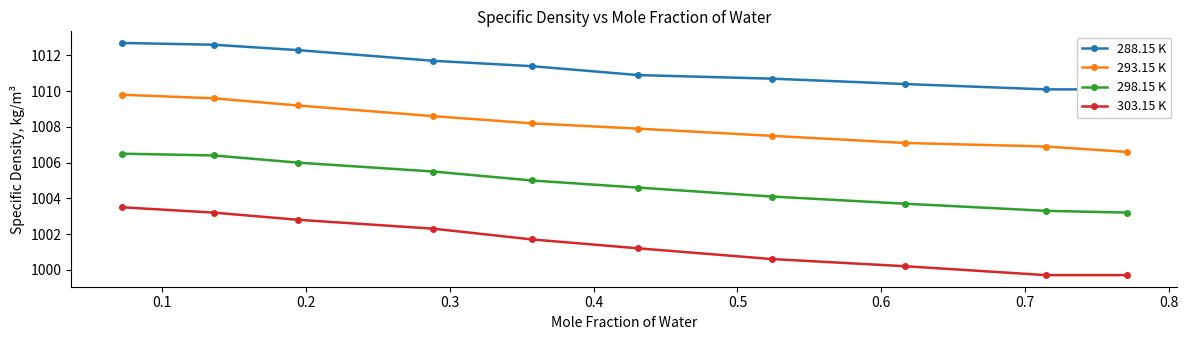

True or false: 298.15 K and 293.15 K cross at least once.

False